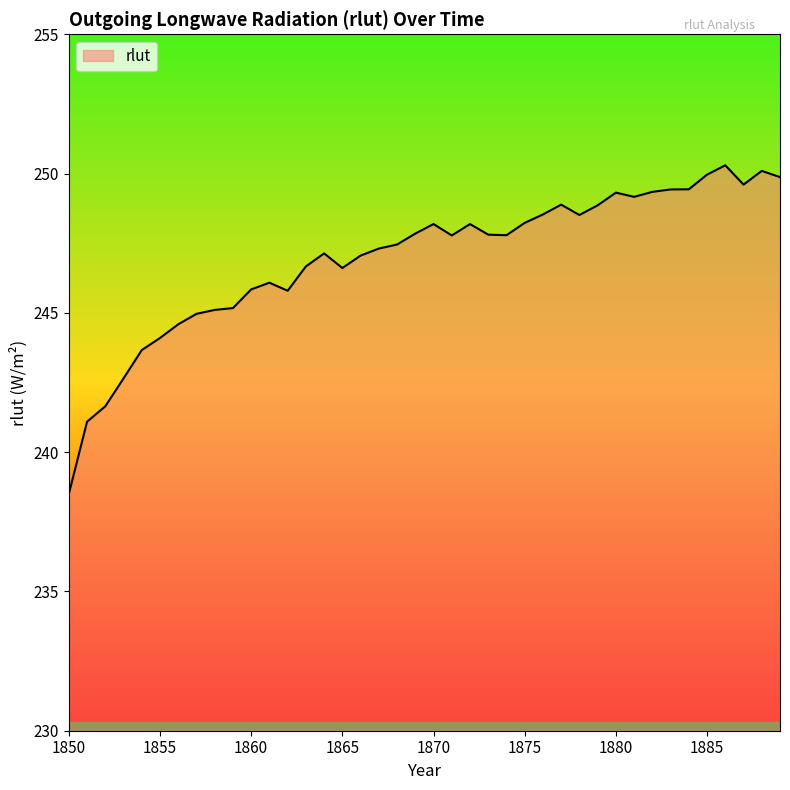

Count the number of data series in this chart.

1